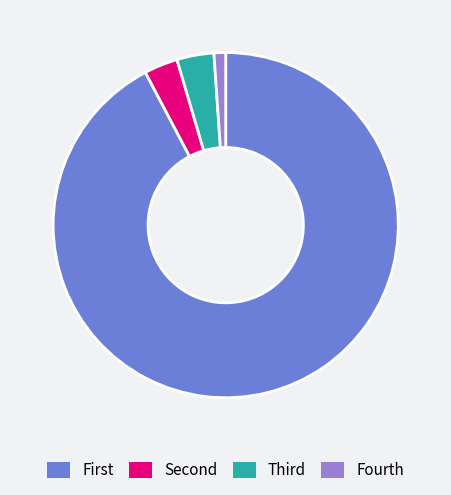

The Fourth slice represents 1% of the pie. True or false?

True